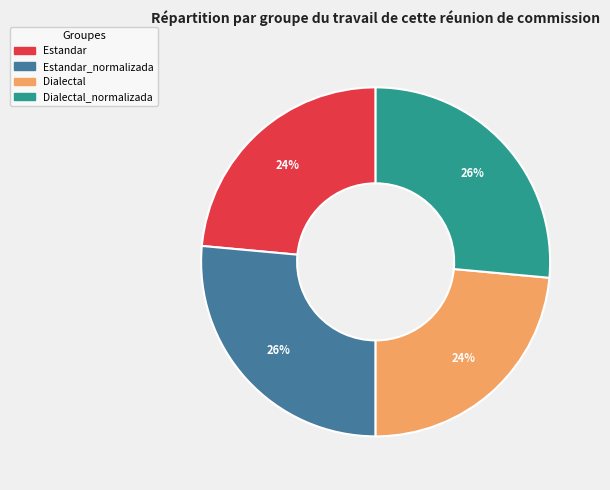

Is there a majority slice in this chart?

No